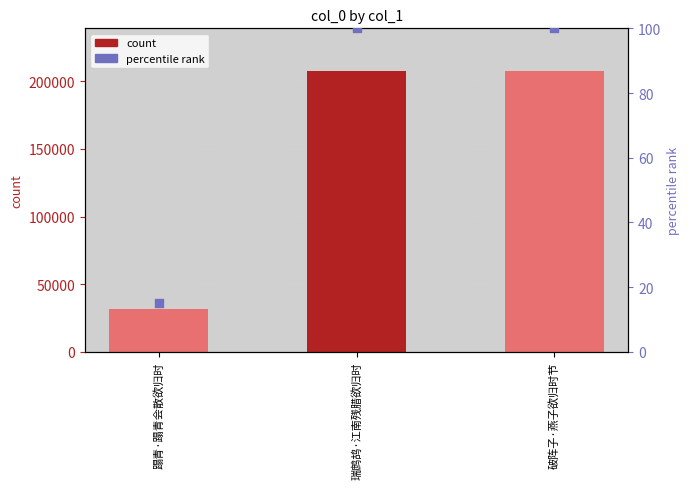

Which series contains the highest Y value?

col_0